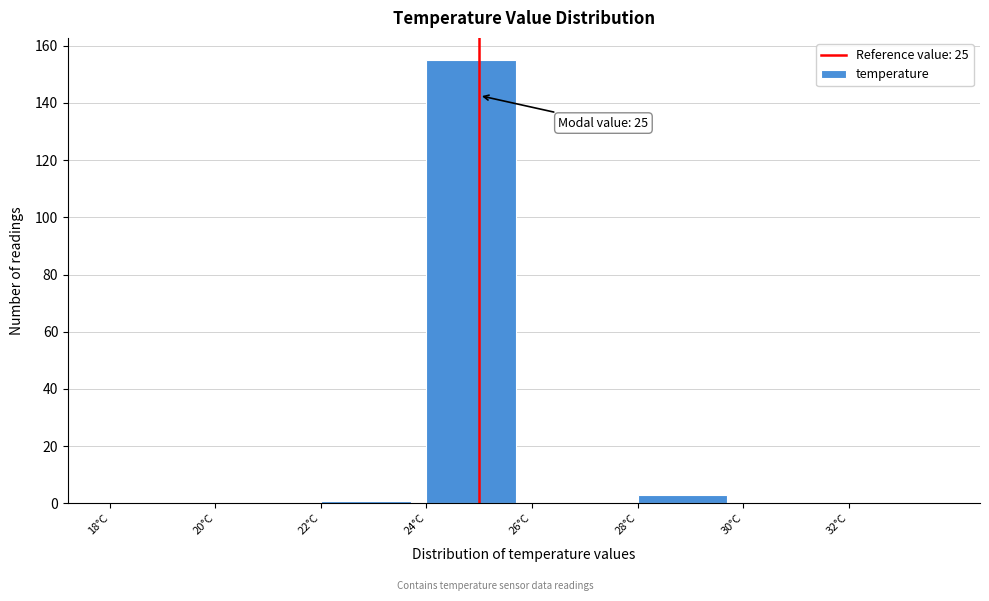

Which range on the x-axis has the tallest bar?

24 to 26